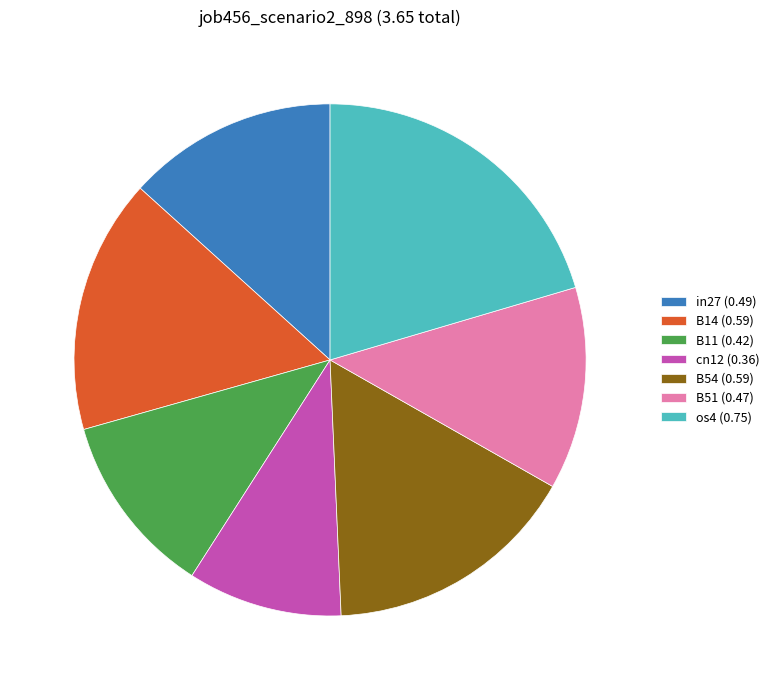

Count the number of slices in the pie.

7